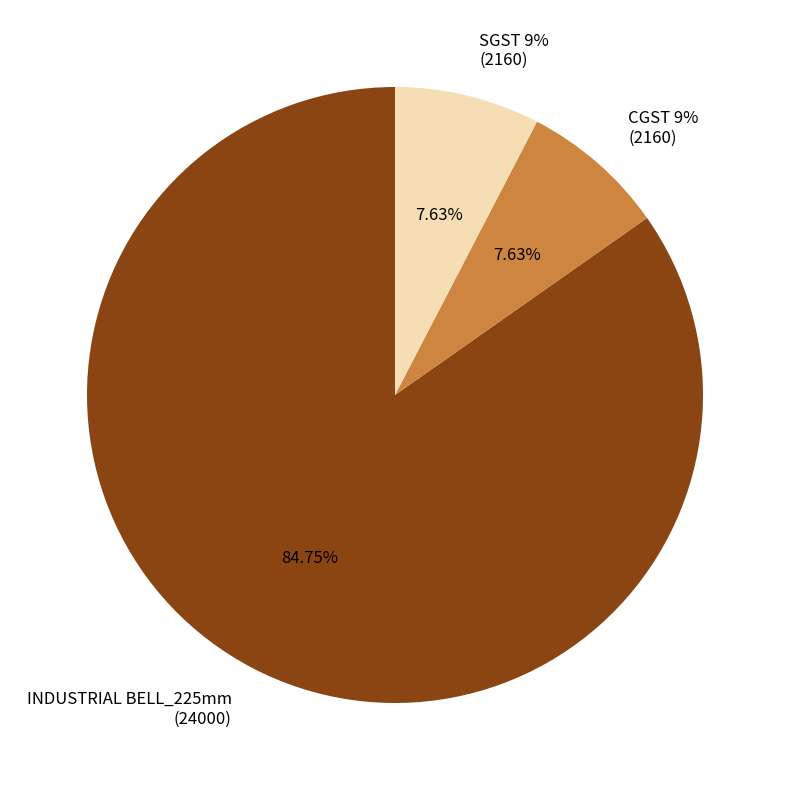

Does CGST 9%
(2160) account for over 50% of the chart?

No